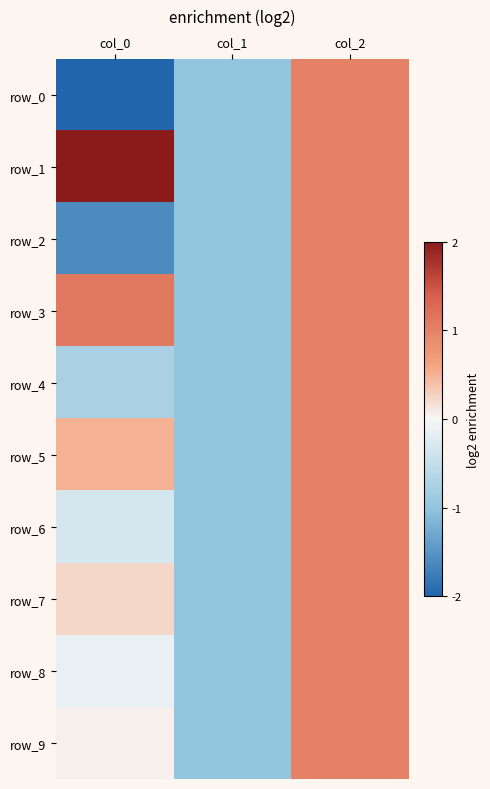

What is the minimum value for row_7?

-1.0